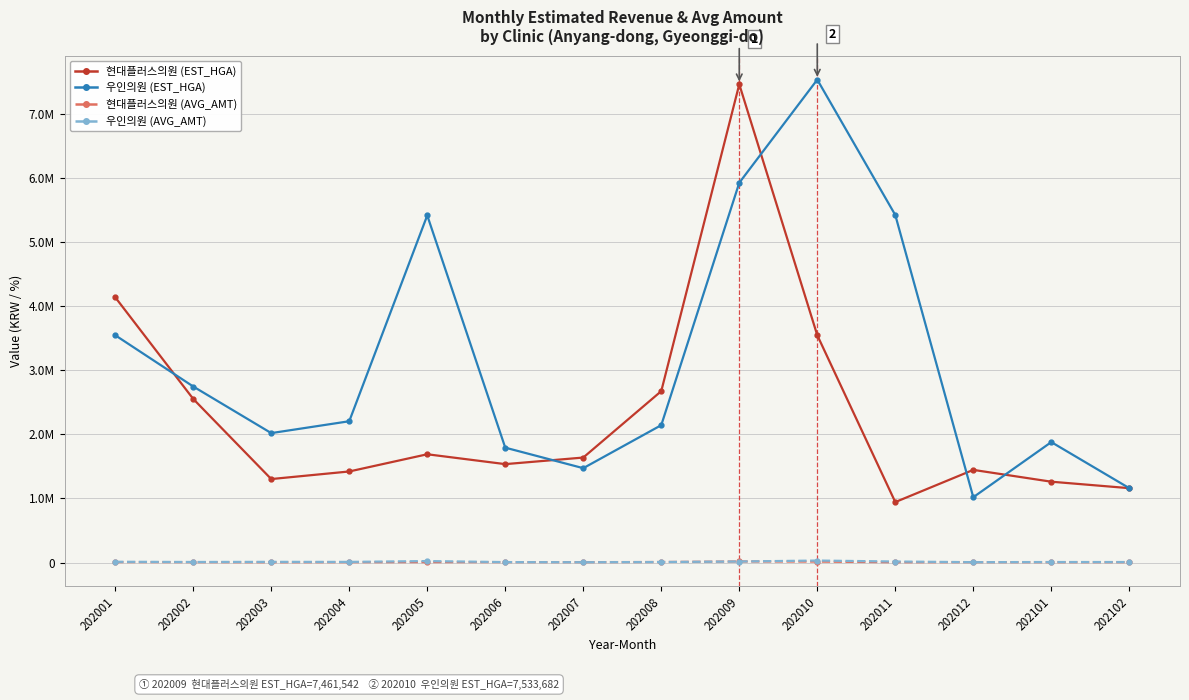

Reading left to right, transcribe all the data shown in this chart.

현대플러스의원 (EST_HGA): 4138627	2552732	1302815	1421112	1689557	1535646	1638237	2674366	7461542	3546218	943518	1445910	1261522	1160596
우인의원 (EST_HGA): 3546586	2746735	2019665	2204813	5415648	1792639	1472517	2143663	5925077	7533682	5421887	1019351	1879503	1160596
현대플러스의원 (AVG_AMT): 7481	6775	4717	5998	6836	6917	6316	8612	17105	15084	4868	6186	5610	5934
우인의원 (AVG_AMT): 12178	9065	11044	10400	23277	7322	5281	8390	16538	31422	16341	6138	8250	8250